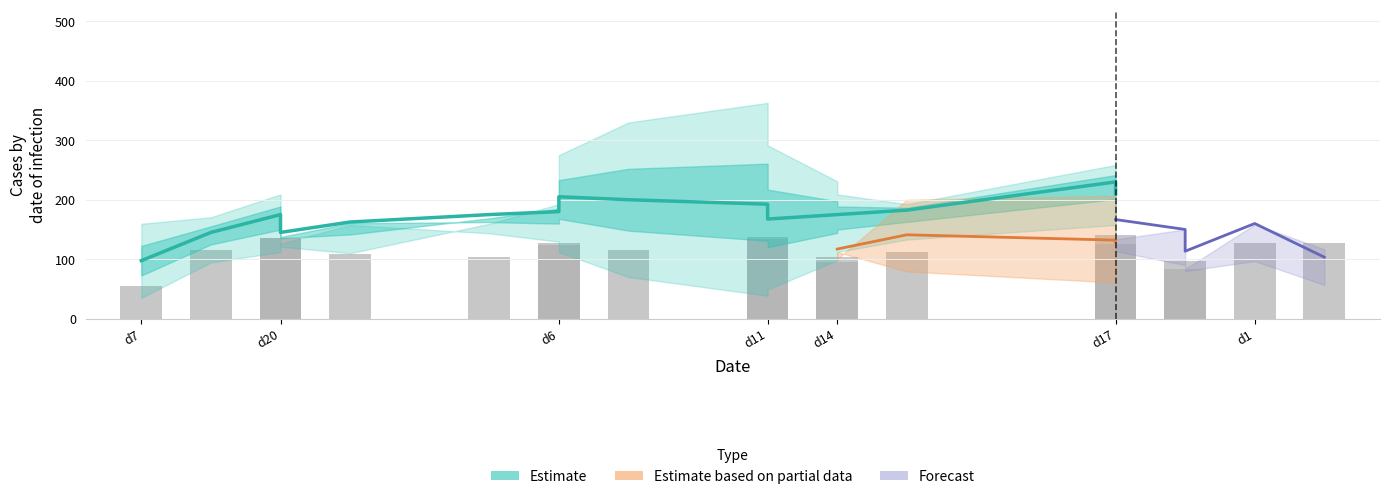

What is the difference between the maximum and second lowest values?

85.0